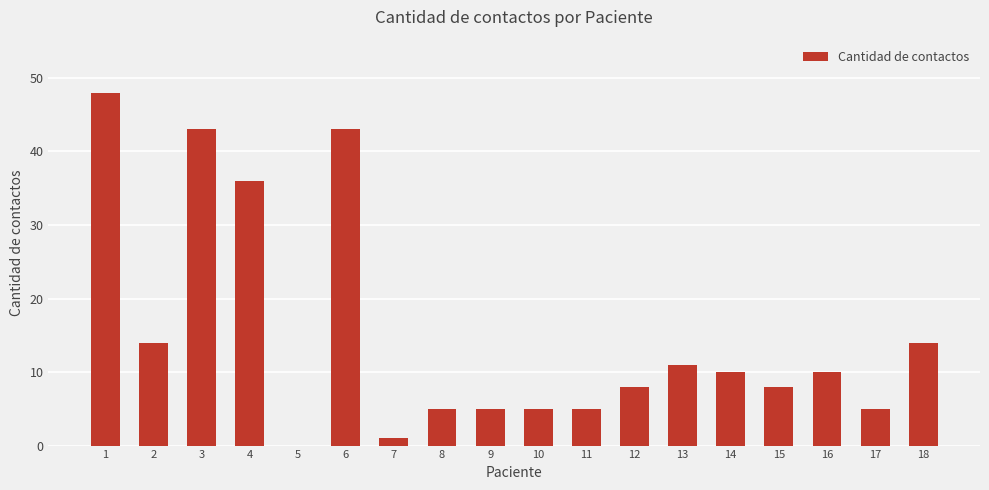

What is the change in value from 9 to 13?

+6